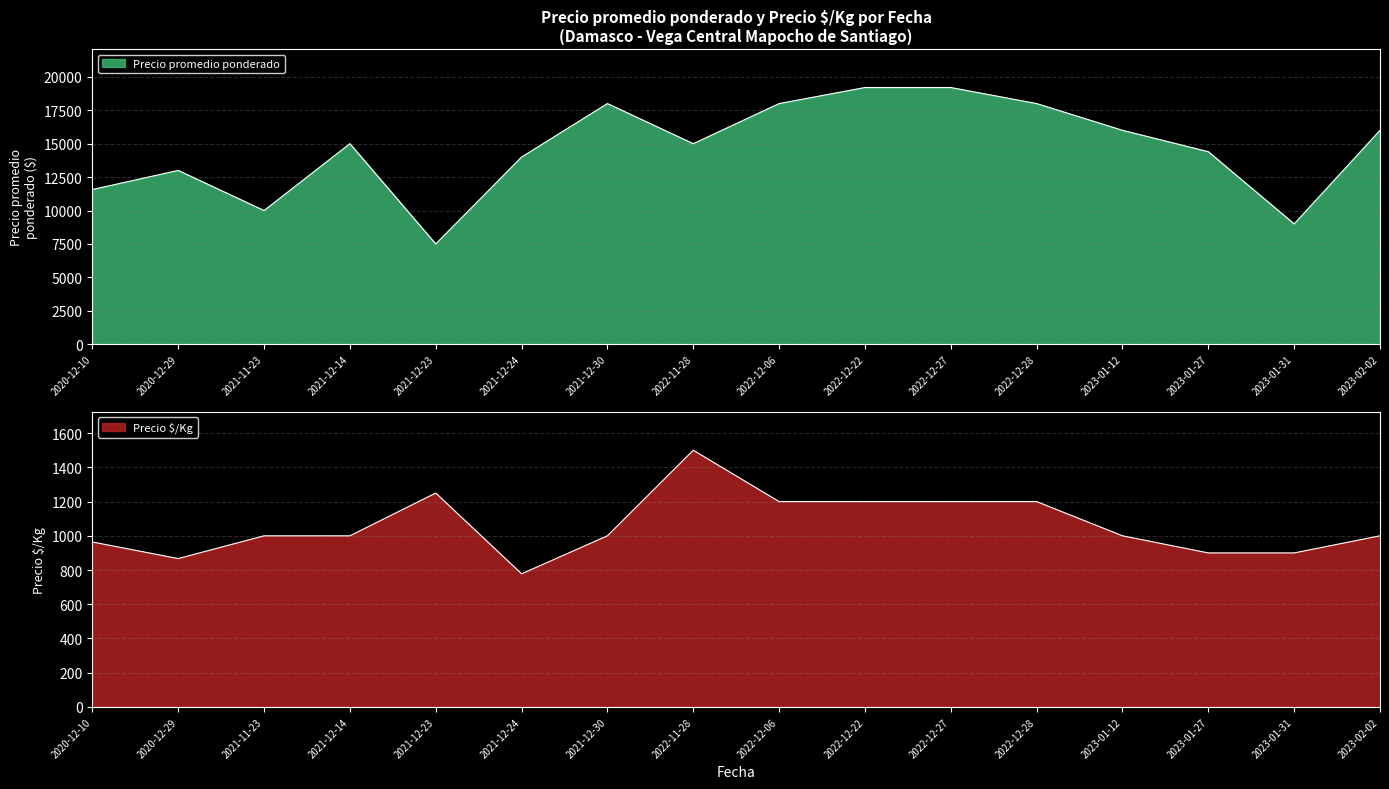

What position from the left is 2022-12-06?

9